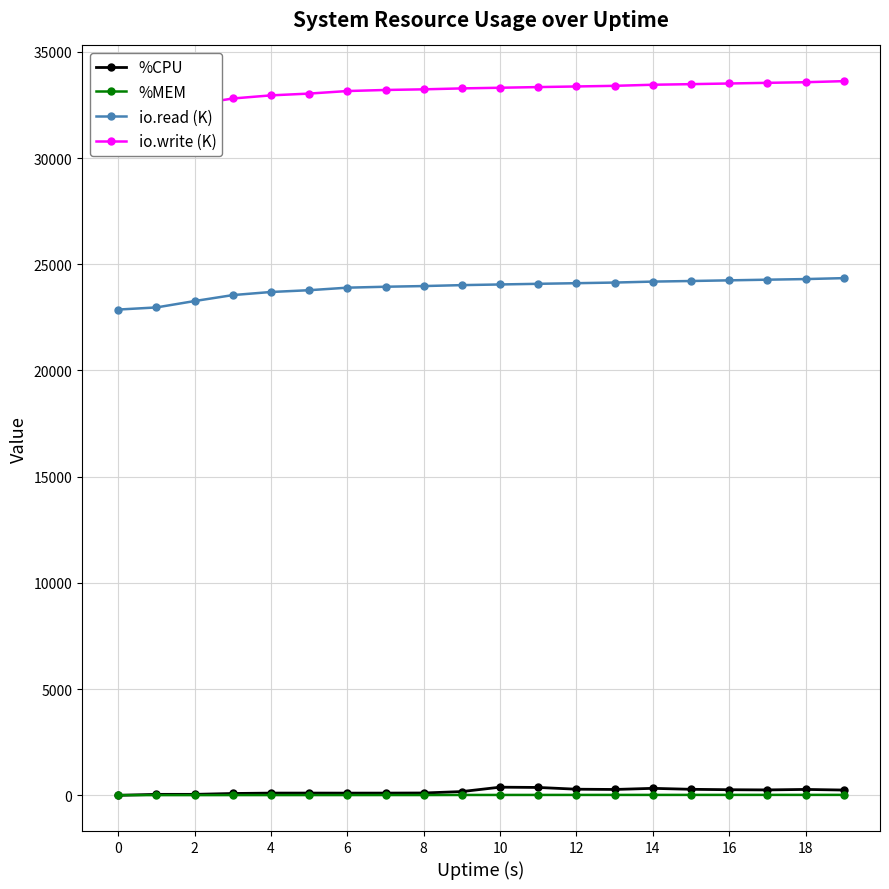

The value of io.read (K) at 16 is 11124.4. True or false?

False